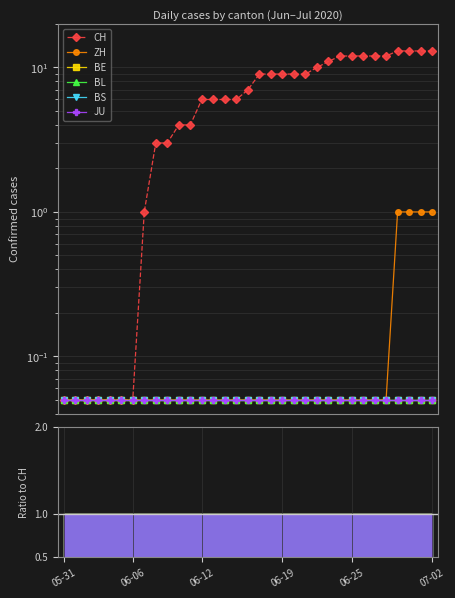

Reading left to right, extract all data points from this chart.

CH: 0.1	0.1	0.1	0.1	0.1	0.1	0.1	1.0	3.0	3.0	4.0	4.0	6.0	6.0	6.0	6.0	7.0	9.0	9.0	9.0	9.0	9.0	10.0	11.0	12.0	12.0	12.0	12.0	12.0	13.0	13.0	13.0	13.0
ZH: 0.1	0.1	0.1	0.1	0.1	0.1	0.1	0.1	0.1	0.1	0.1	0.1	0.1	0.1	0.1	0.1	0.1	0.1	0.1	0.1	0.1	0.1	0.1	0.1	0.1	0.1	0.1	0.1	0.1	1.0	1.0	1.0	1.0
BE: 0.1	0.1	0.1	0.1	0.1	0.1	0.1	0.1	0.1	0.1	0.1	0.1	0.1	0.1	0.1	0.1	0.1	0.1	0.1	0.1	0.1	0.1	0.1	0.1	0.1	0.1	0.1	0.1	0.1	0.1	0.1	0.1	0.1
BL: 0.1	0.1	0.1	0.1	0.1	0.1	0.1	0.1	0.1	0.1	0.1	0.1	0.1	0.1	0.1	0.1	0.1	0.1	0.1	0.1	0.1	0.1	0.1	0.1	0.1	0.1	0.1	0.1	0.1	0.1	0.1	0.1	0.1
BS: 0.1	0.1	0.1	0.1	0.1	0.1	0.1	0.1	0.1	0.1	0.1	0.1	0.1	0.1	0.1	0.1	0.1	0.1	0.1	0.1	0.1	0.1	0.1	0.1	0.1	0.1	0.1	0.1	0.1	0.1	0.1	0.1	0.1
JU: 0.1	0.1	0.1	0.1	0.1	0.1	0.1	0.1	0.1	0.1	0.1	0.1	0.1	0.1	0.1	0.1	0.1	0.1	0.1	0.1	0.1	0.1	0.1	0.1	0.1	0.1	0.1	0.1	0.1	0.1	0.1	0.1	0.1